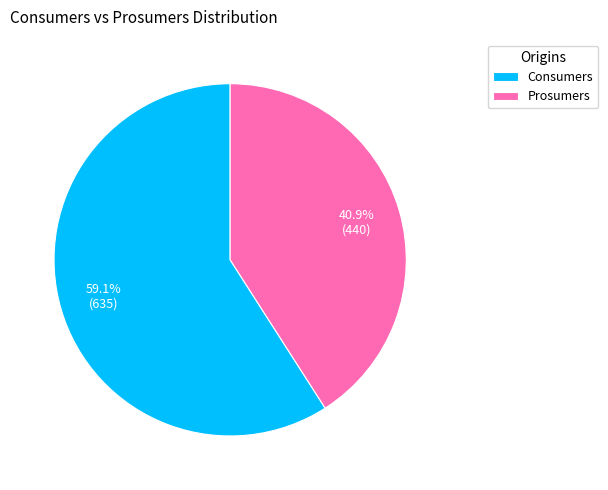

What is the ratio of the value at Prosumers to the value at Consumers?

0.7